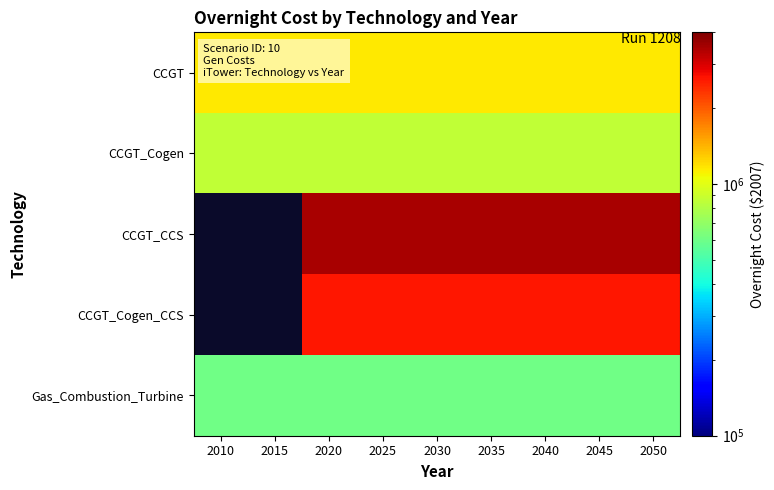

Rank the categories by CCGT value from highest to lowest.

2010, 2015, 2020, 2025, 2030, 2035, 2040, 2045, 2050